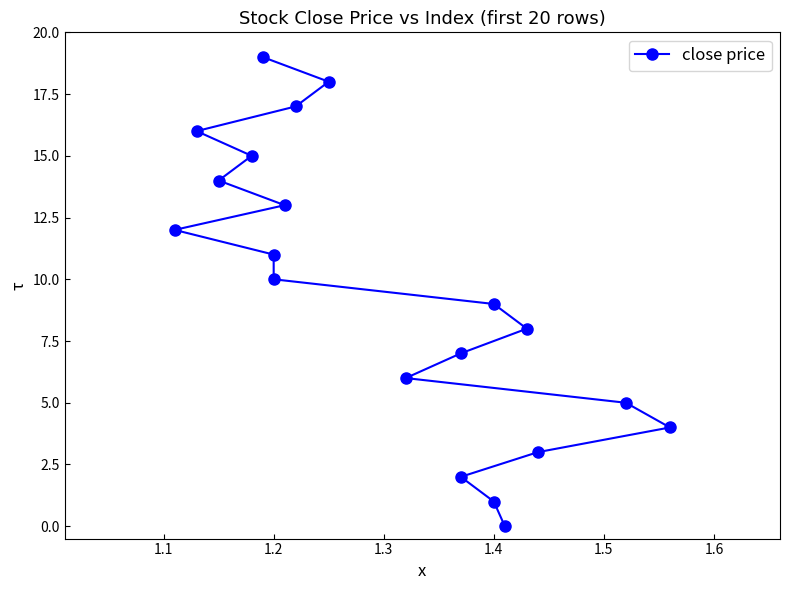

Count the number of data series in this chart.

1